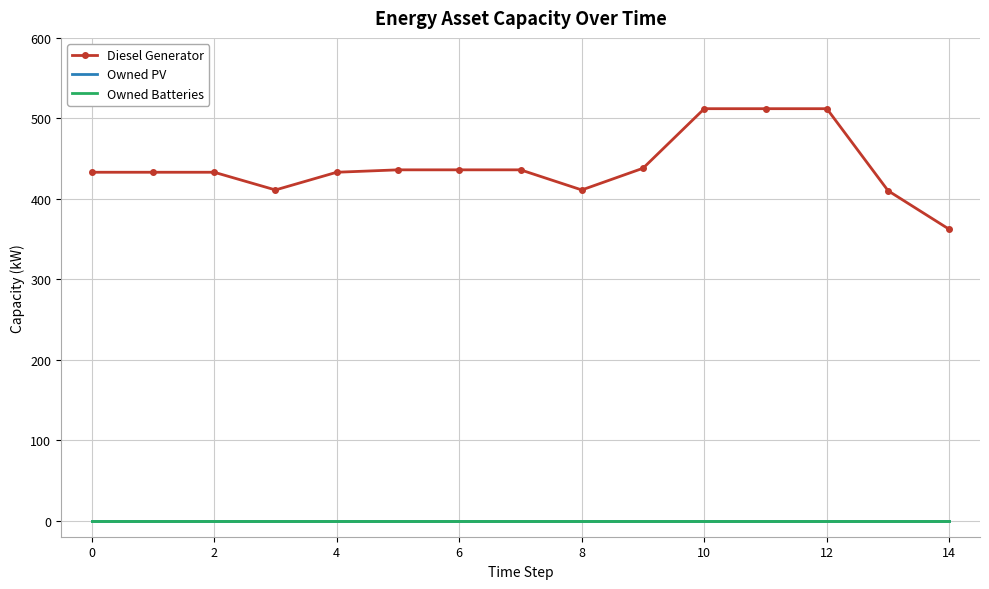

True or false: Owned Batteries and Diesel Generator cross at least once.

False